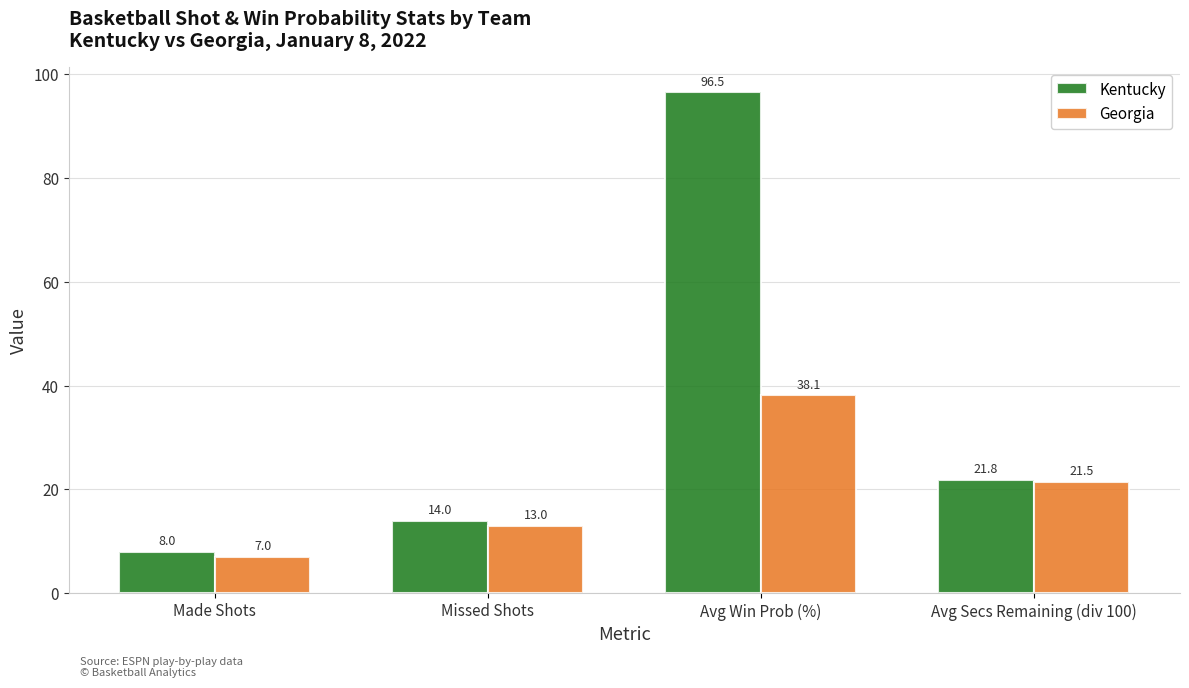

What are all the series names shown in the legend?

Kentucky, Georgia